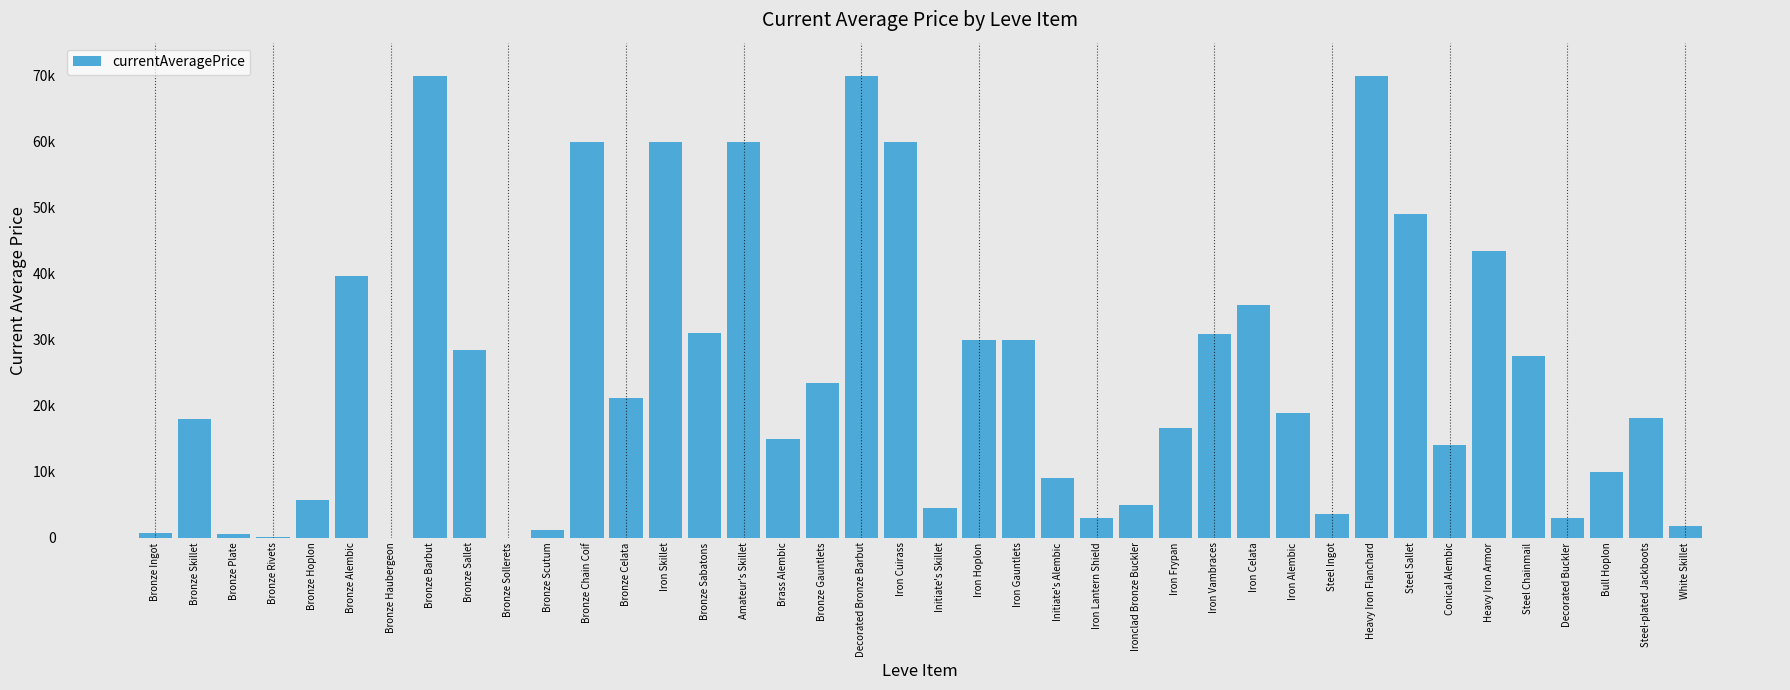

Are the bars horizontal?

No